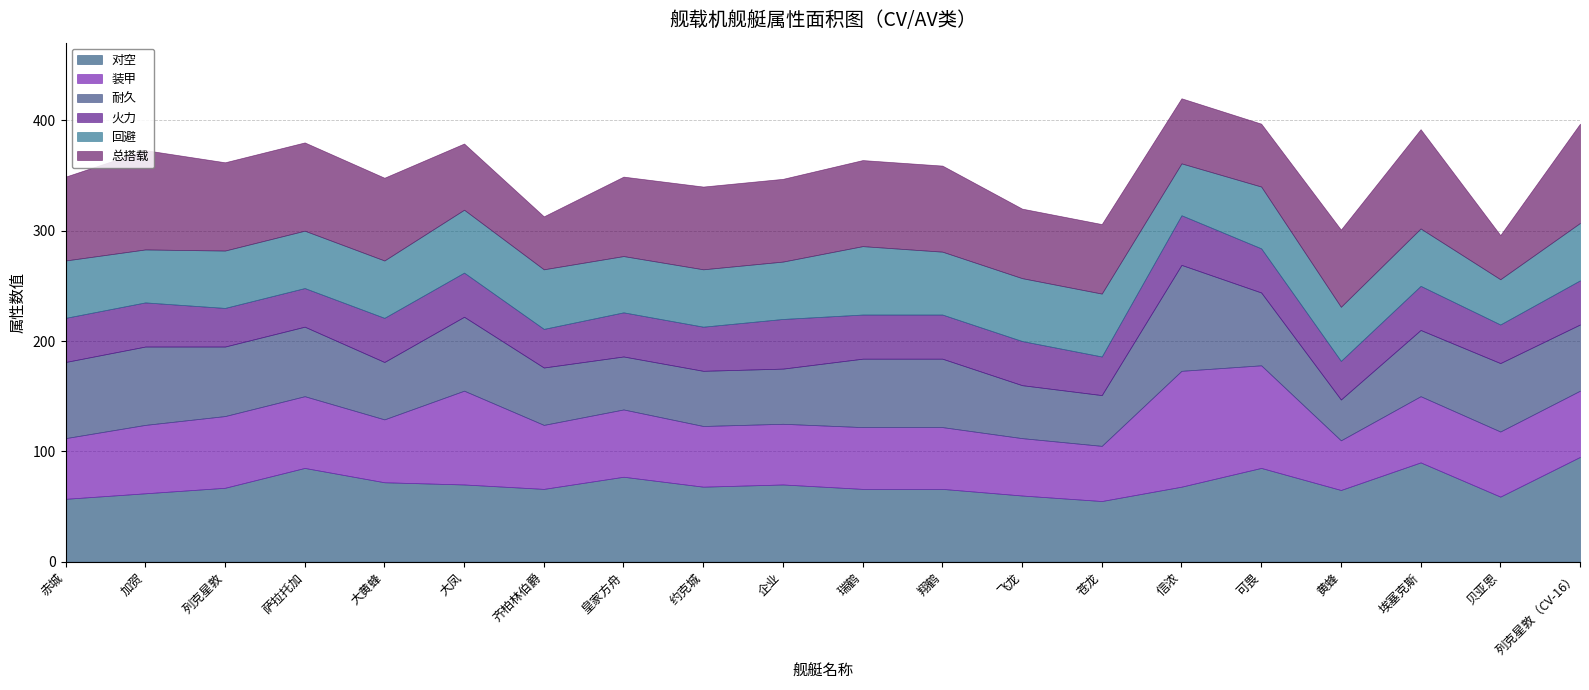

Is it true that 火力 equals 40 at 赤城?

True